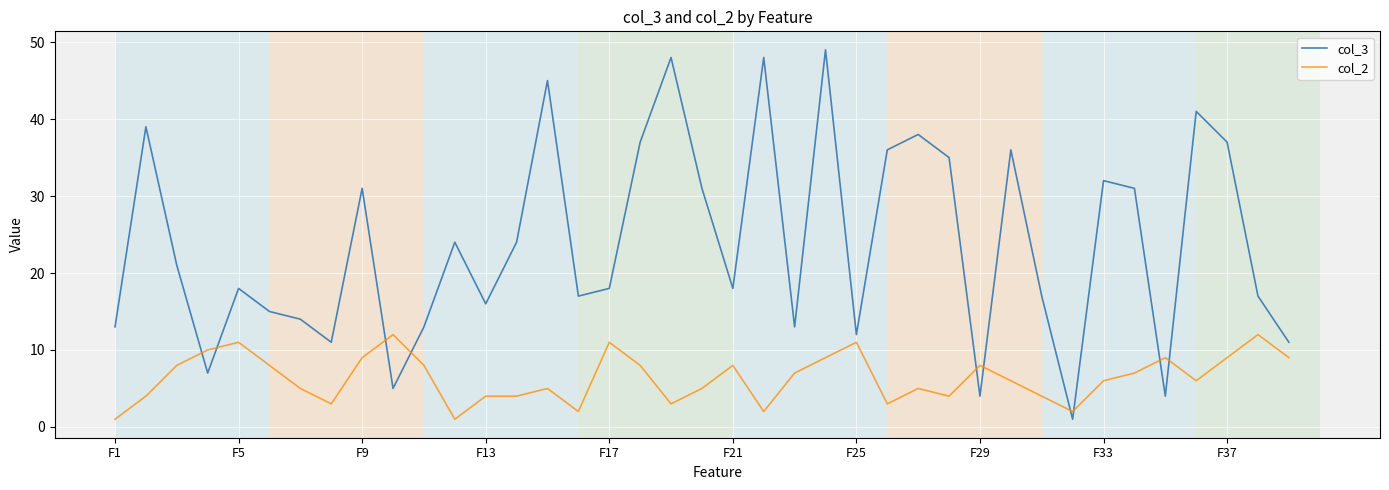

Which series has the widest spread of values?

col_3